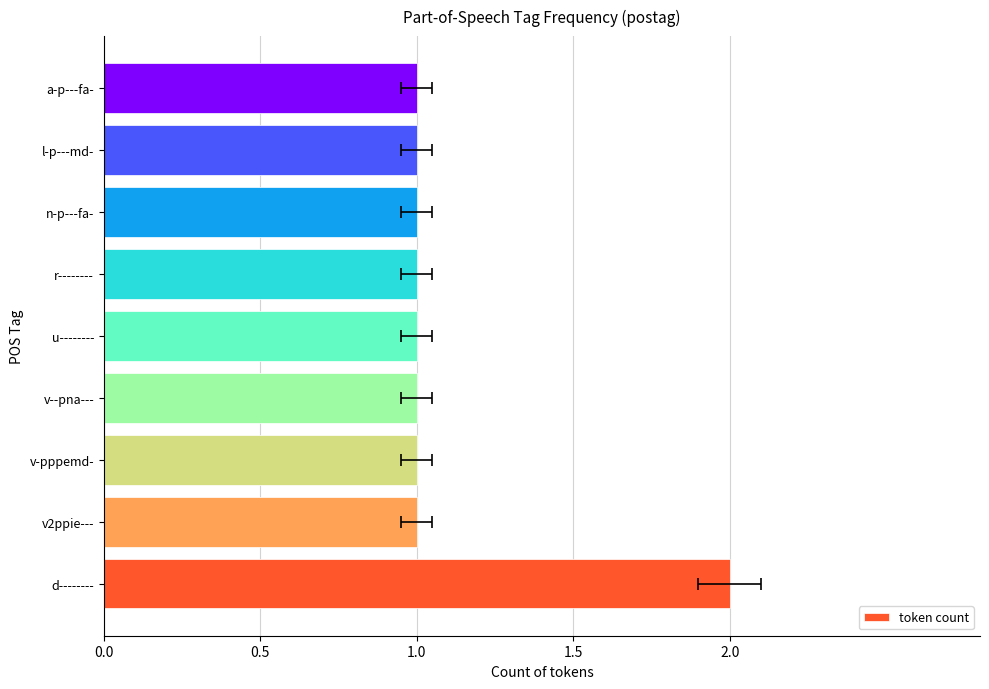

The value at l-p---md- is 1. True or false?

False